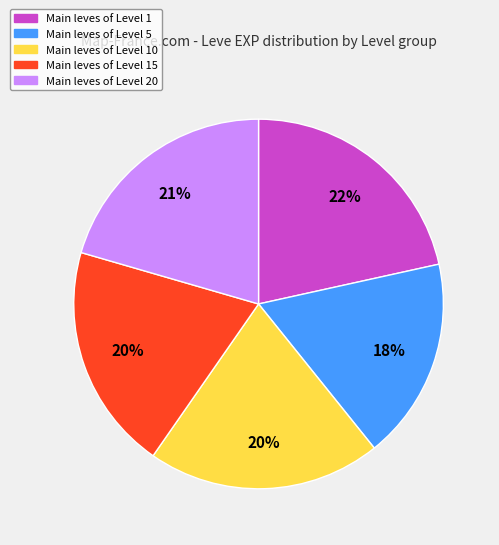

Count the number of slices in the pie.

5